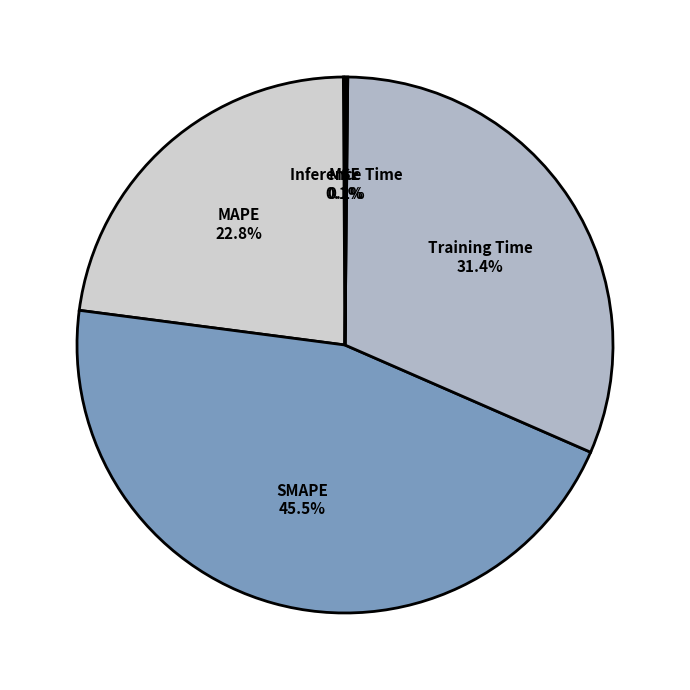

Is there any slice that represents more than half of the pie?

No